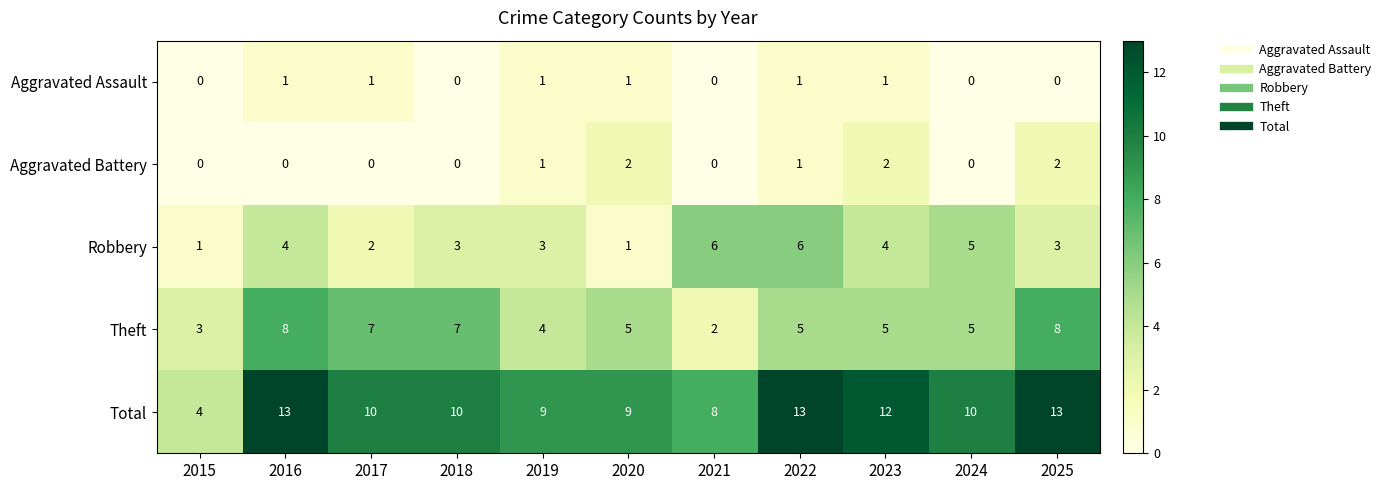

What is the total value across all series at 2024?

20